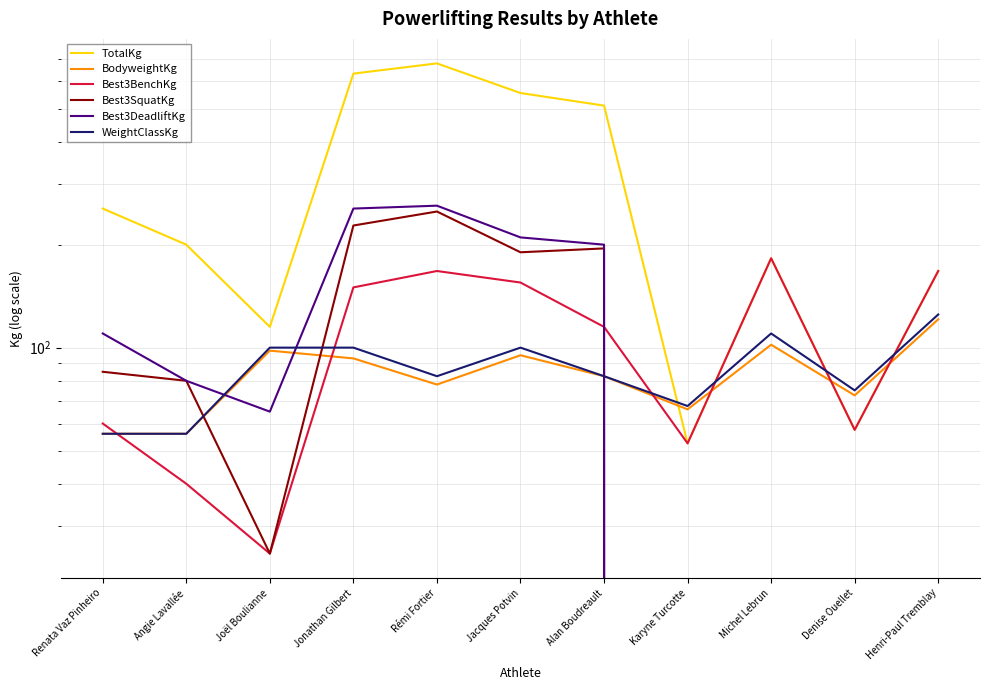

Which series has the largest total across all categories?

TotalKg